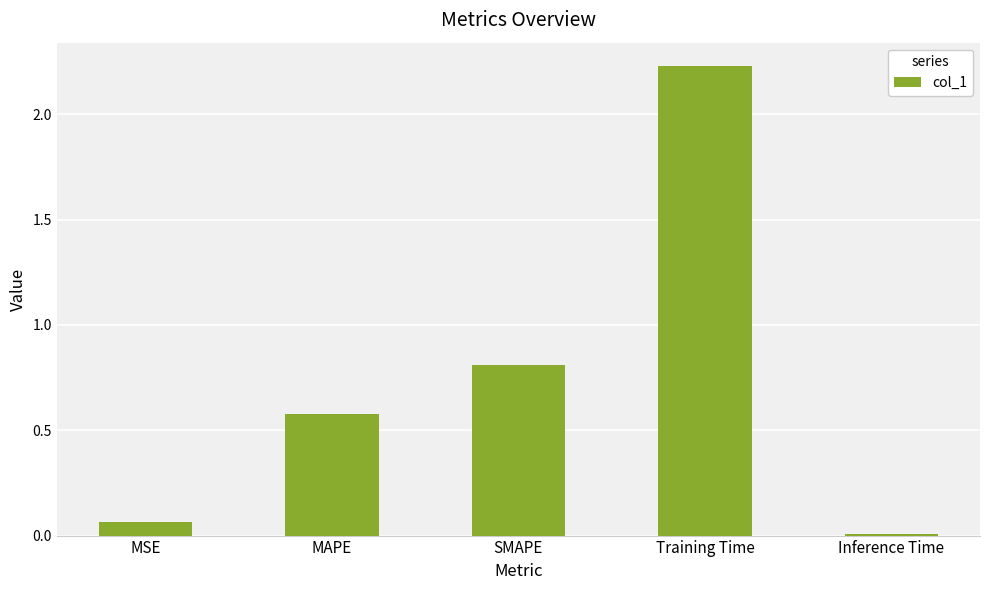

What is the sum of the values at MSE and SMAPE?

0.9